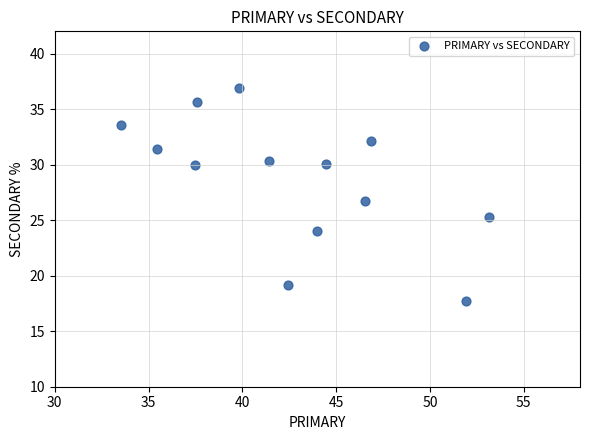

What is the range of X values (max minus min)?

19.6